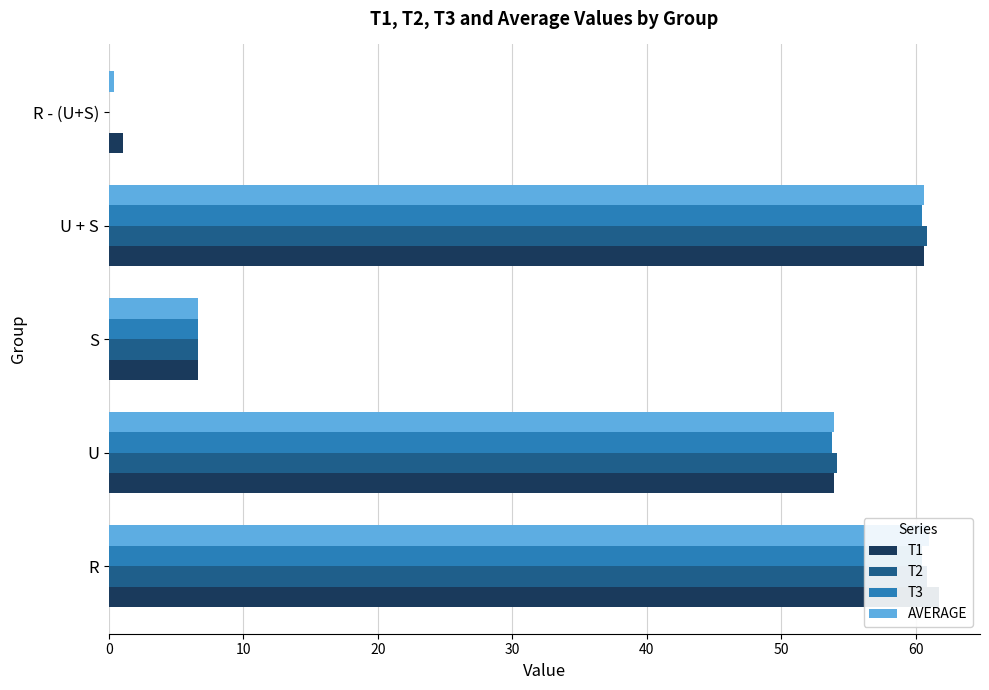

How many data points in T2 are less than 54?

2